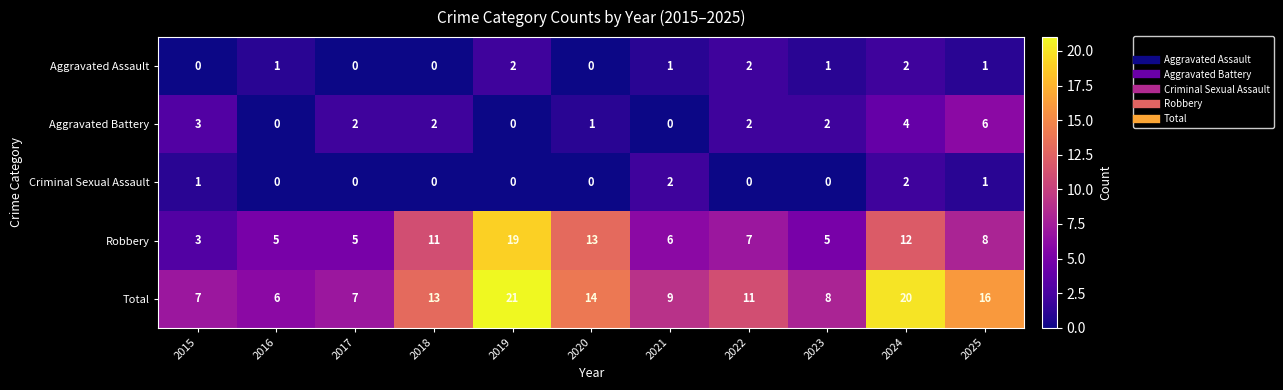

Which series has the widest spread of values?

Robbery